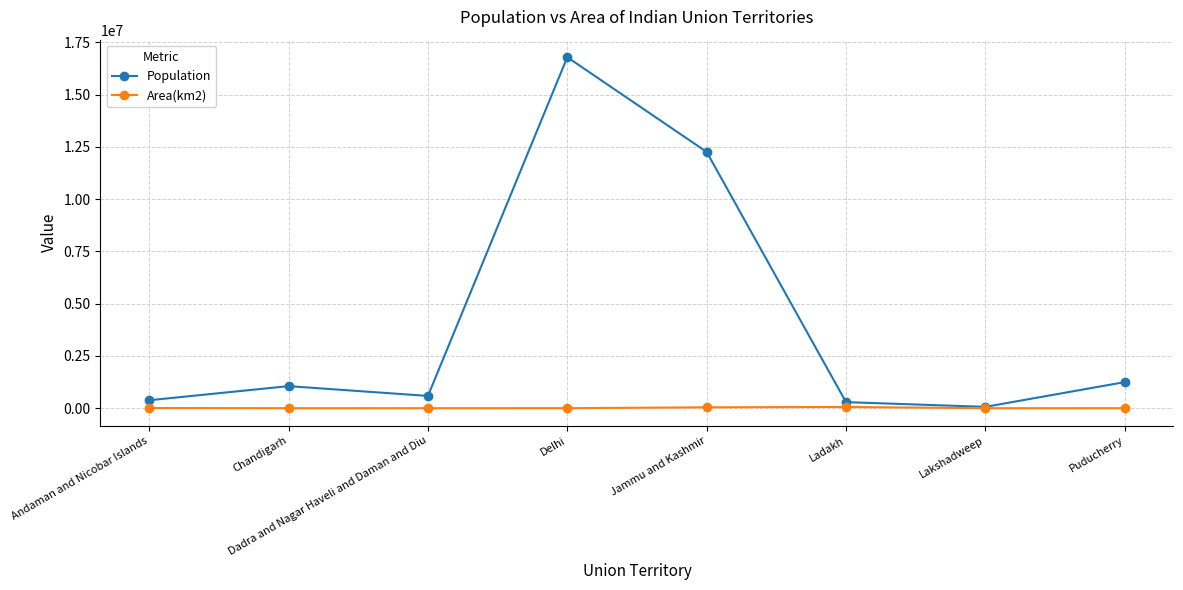

What is the label of the 3rd point from the right?

Ladakh